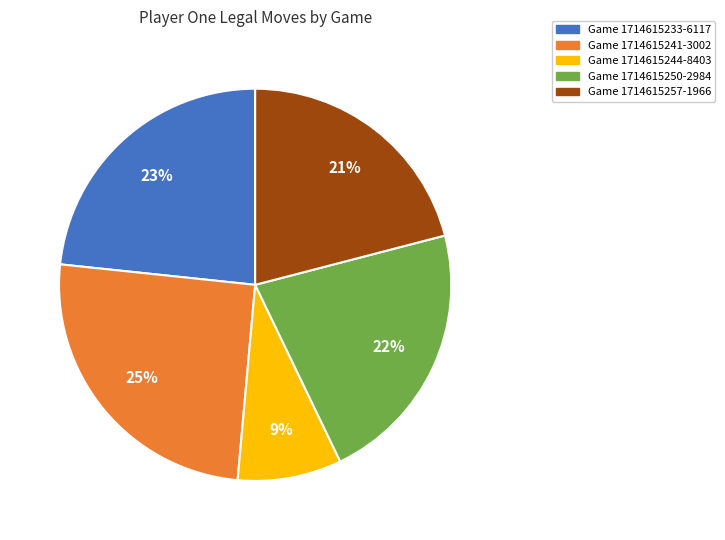

To the nearest percent, what is the average slice percentage?

20%